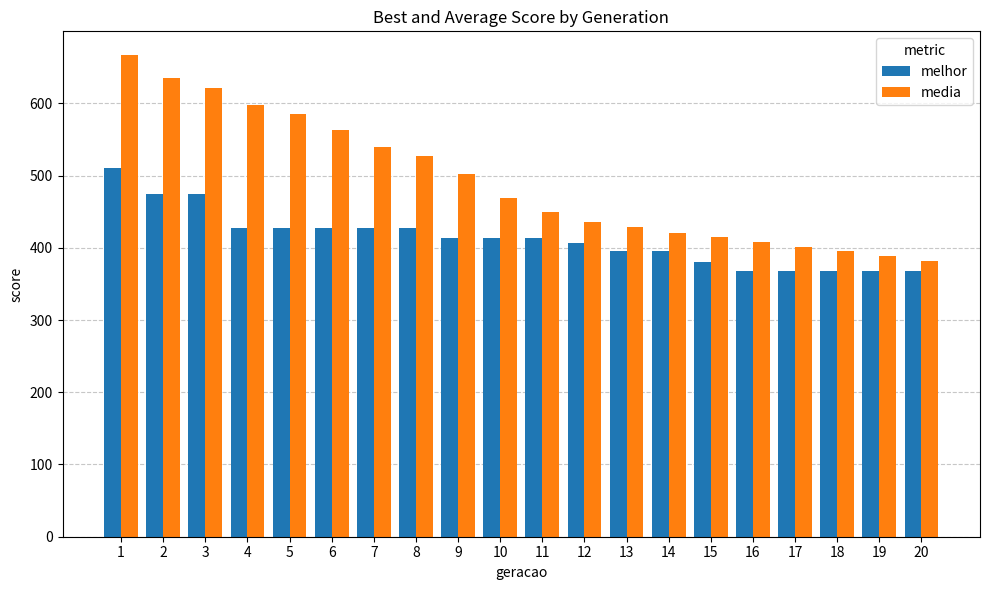

The value of media at 7 is 870.5. True or false?

False